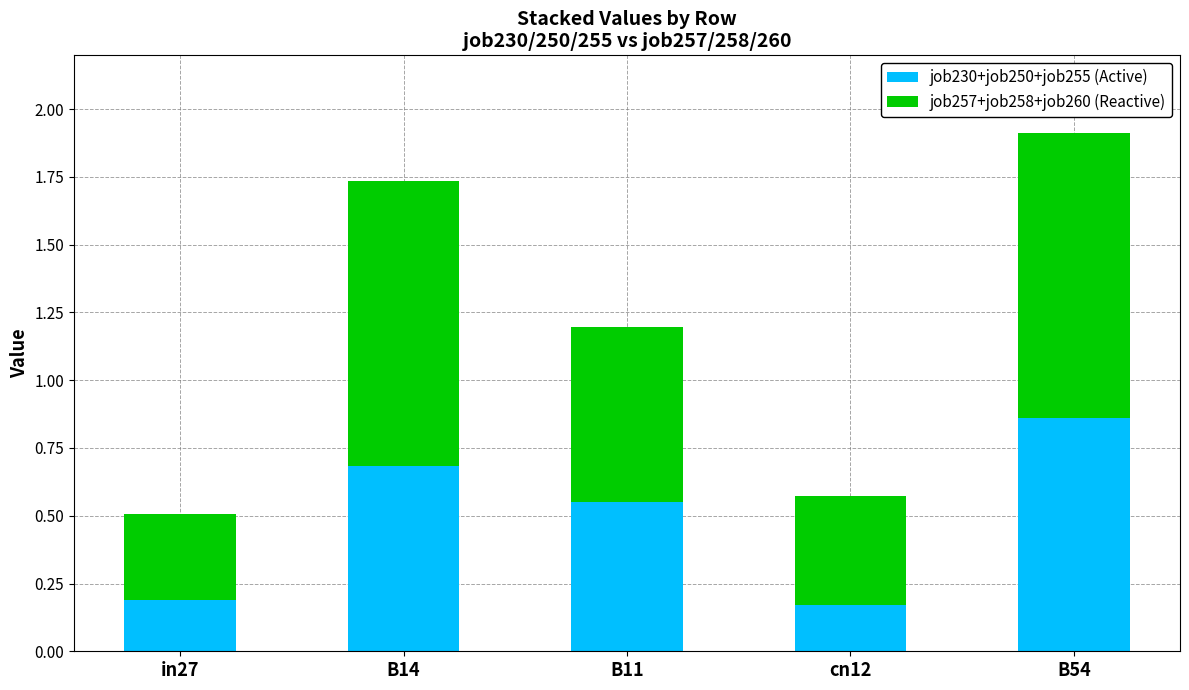

What is the average value of the job230+job250+job255 (Active) series?

0.5